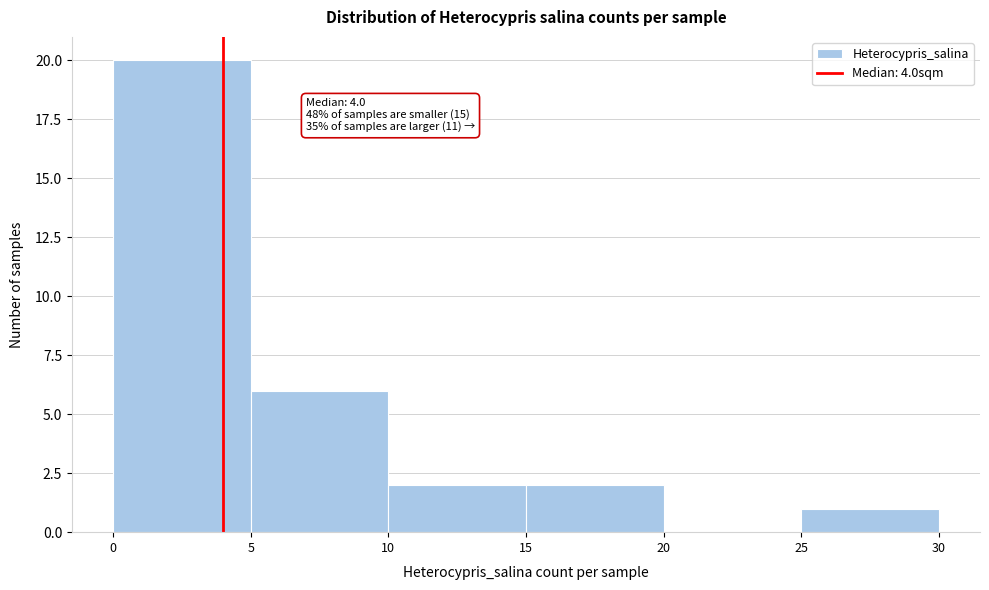

Over which range of the x-axis is the bar tallest?

0 to 5